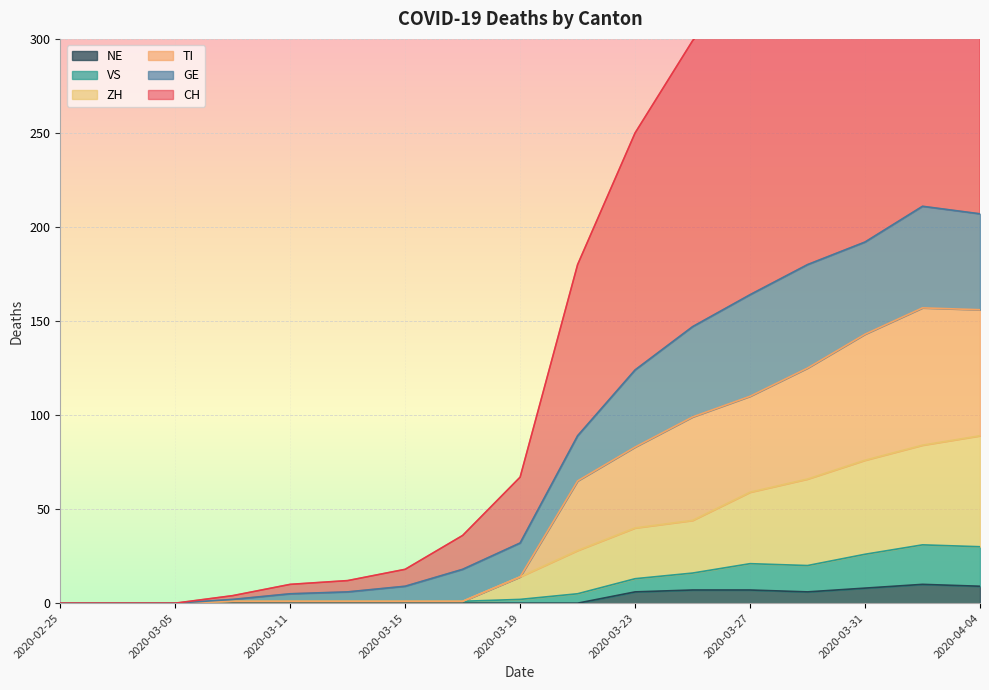

What is the spread (max minus min) of values at 2020-03-15?

18